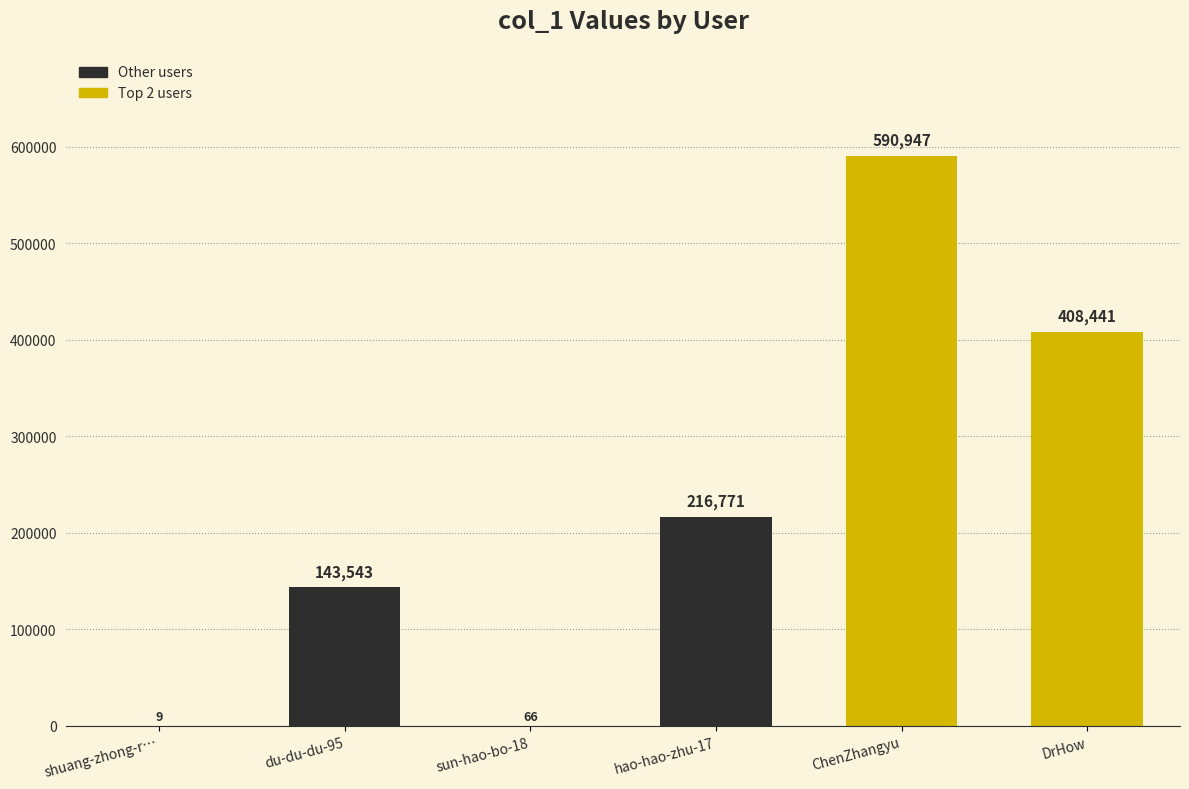

What is the average value?

226630